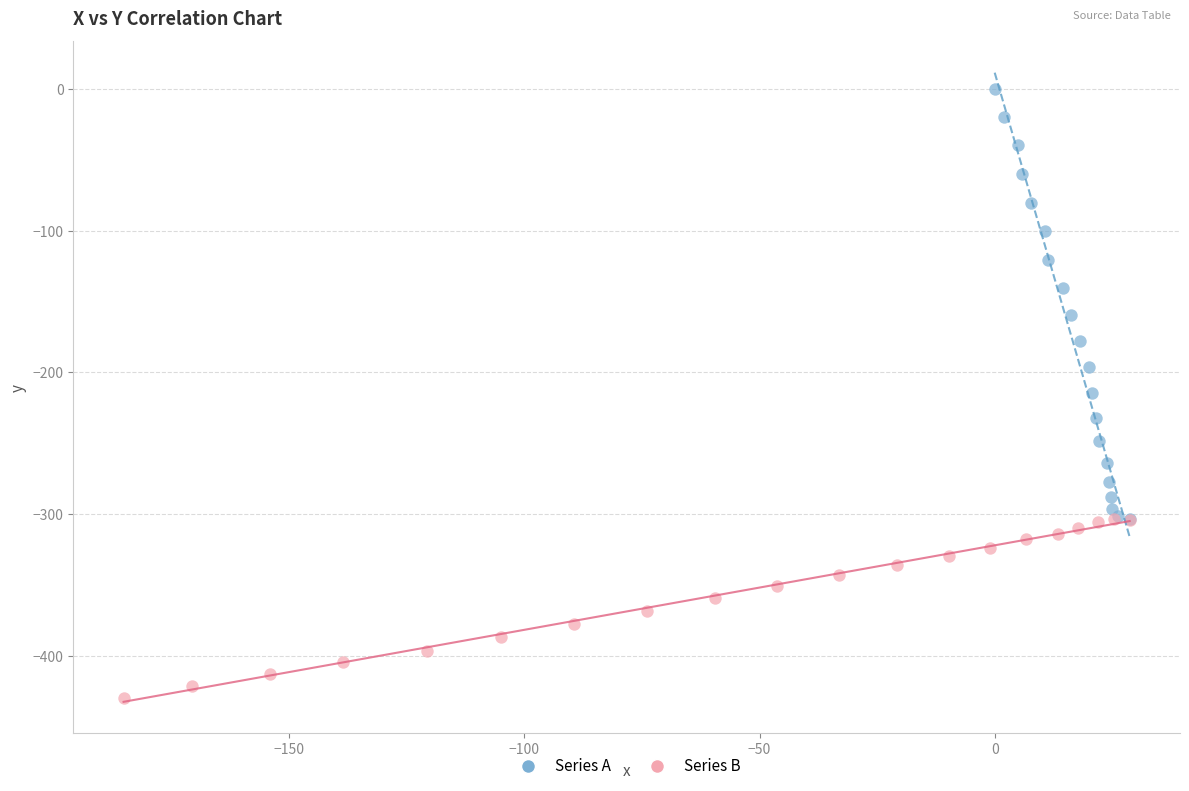

Which series contains the highest Y value?

Series A